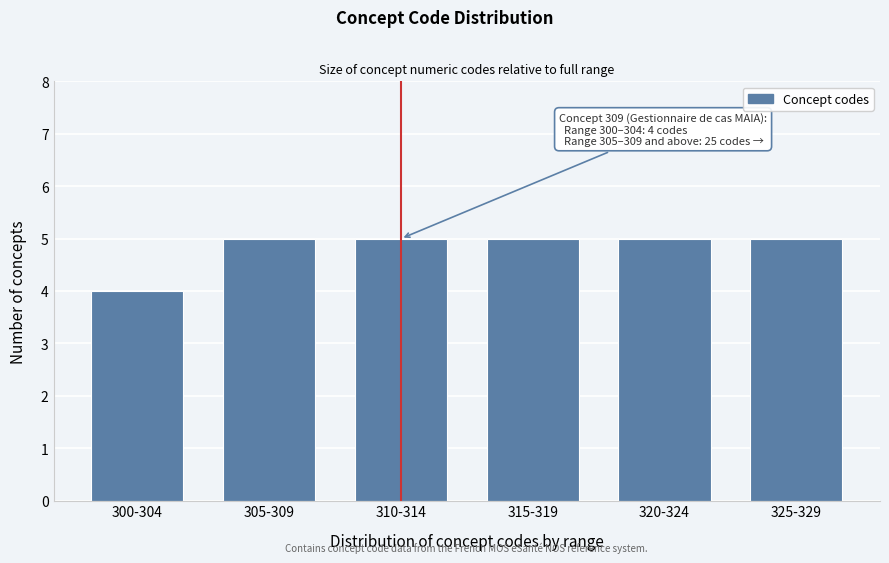

Reading left to right, extract all data points from this chart.

4	5	5	5	5	5